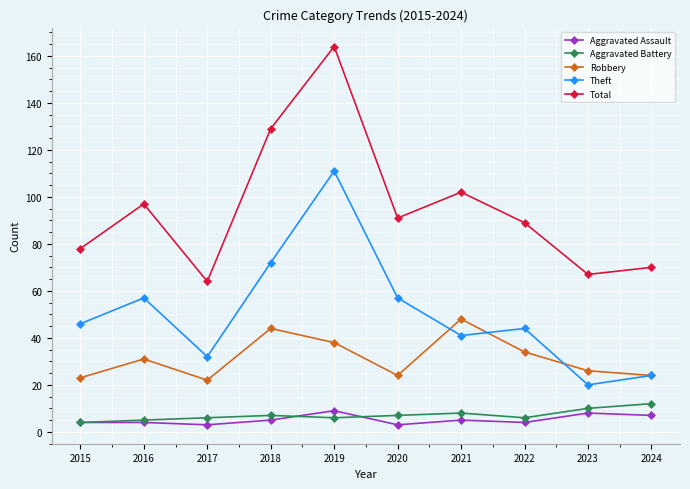

True or false: Aggravated Assault and Total cross at least once.

False